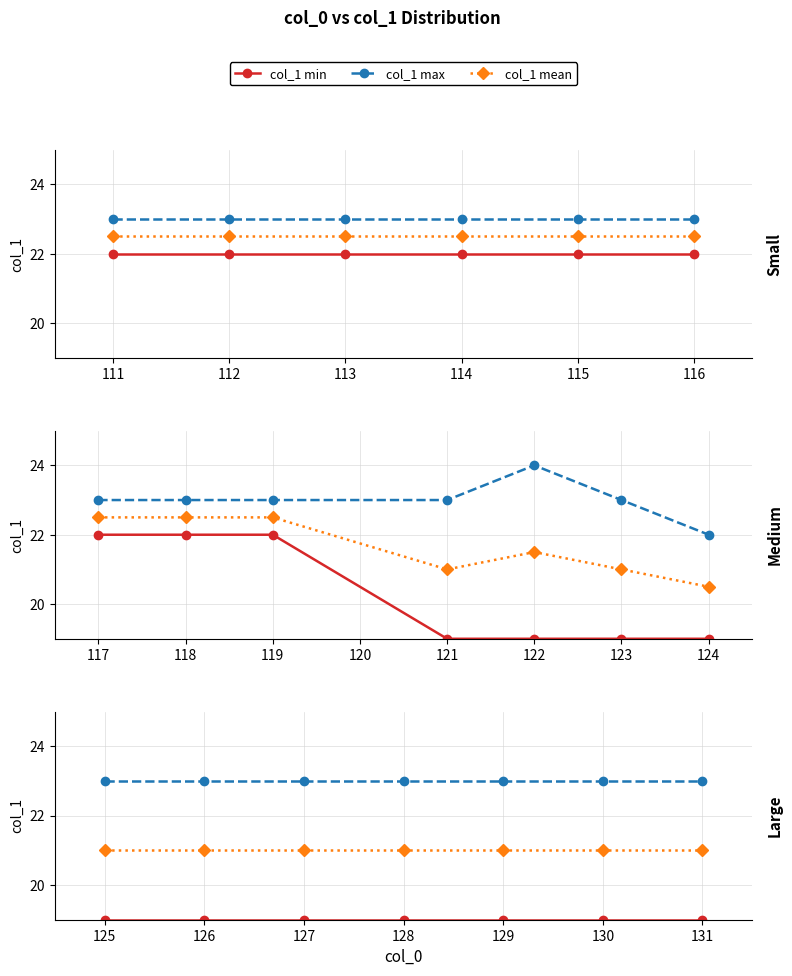

Is the value of col_1 mean at 127 greater than the value of col_1 min at 127?

Yes